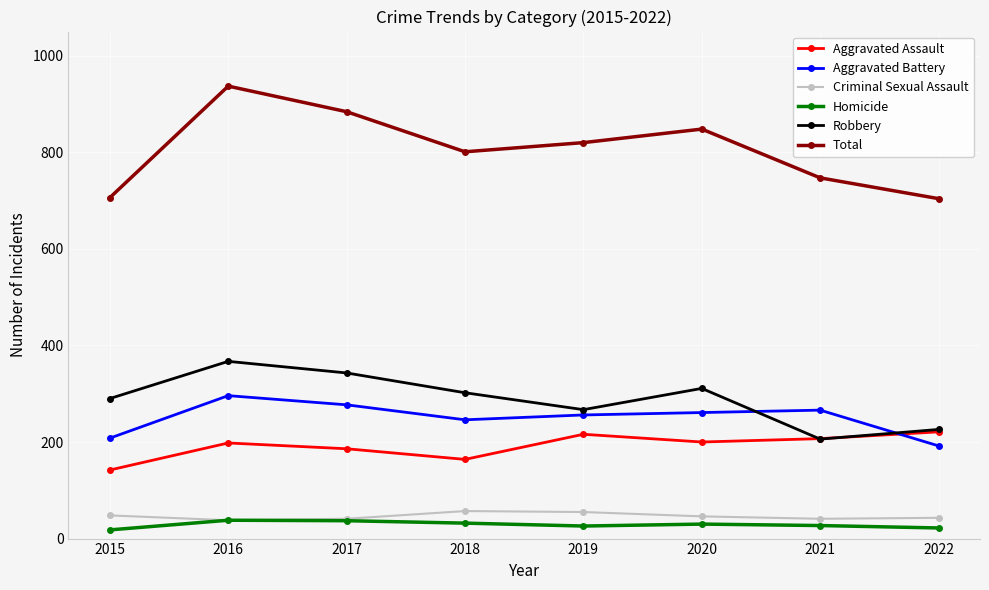

The value of Criminal Sexual Assault at 2022 is 43. True or false?

True